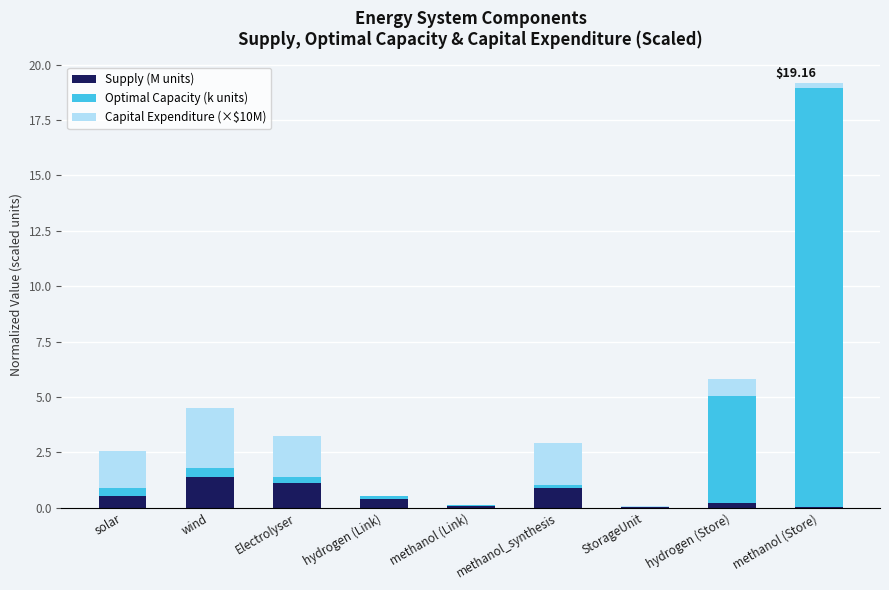

At which category is the sum across all series the highest?

methanol (Store)